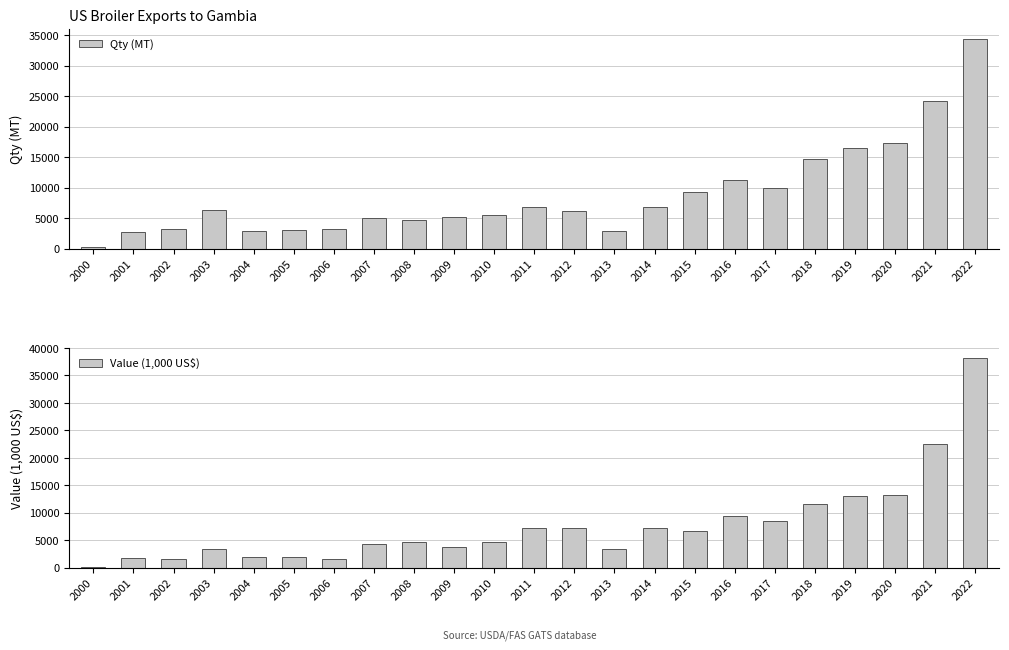

What is the difference between the maximum and minimum values in the Qty (MT) series?

34107